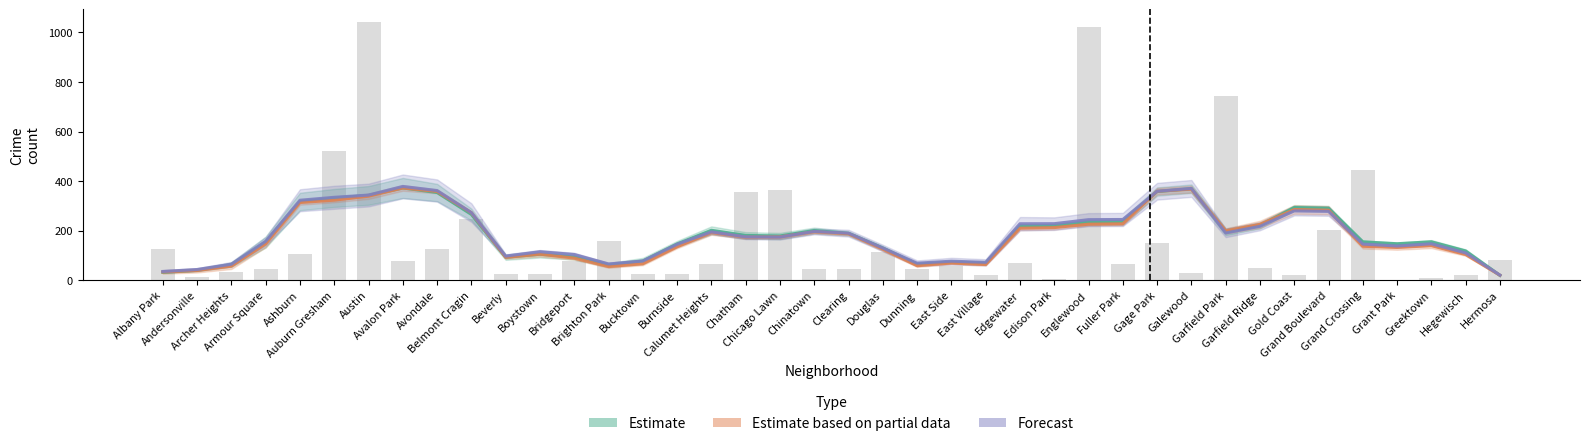

How many data points does each series have?

40